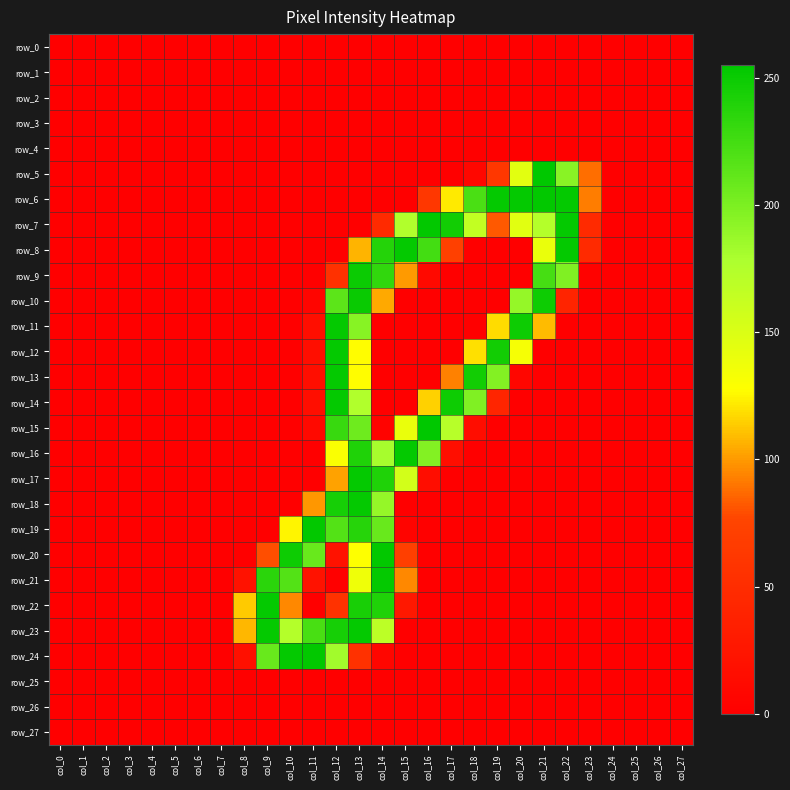

Reading left to right, transcribe all the data shown in this chart.

row_0: 0	0	0	0	0	0	0	0	0	0	0	0	0	0	0	0	0	0	0	0	0	0	0	0	0	0	0	0
row_1: 0	0	0	0	0	0	0	0	0	0	0	0	0	0	0	0	0	0	0	0	0	0	0	0	0	0	0	0
row_2: 0	0	0	0	0	0	0	0	0	0	0	0	0	0	0	0	0	0	0	0	0	0	0	0	0	0	0	0
row_3: 0	0	0	0	0	0	0	0	0	0	0	0	0	0	0	0	0	0	0	0	0	0	0	0	0	0	0	0
row_4: 0	0	0	0	0	0	0	0	0	0	0	0	0	0	0	0	0	0	0	0	0	0	0	0	0	0	0	0
row_5: 0	0	0	0	0	0	0	0	0	0	0	0	0	0	0	0	0	0	8	61	145	255	194	88	0	0	0	0
row_6: 0	0	0	0	0	0	0	0	0	0	0	0	0	0	0	0	62	122	222	253	253	254	253	92	0	0	0	0
row_7: 0	0	0	0	0	0	0	0	0	0	0	0	0	0	47	176	254	247	165	82	146	174	253	47	0	0	0	0
row_8: 0	0	0	0	0	0	0	0	0	0	0	0	0	107	239	253	225	72	0	0	0	140	253	47	0	0	0	0
row_9: 0	0	0	0	0	0	0	0	0	0	0	0	55	250	233	100	10	0	0	0	0	224	198	3	0	0	0	0
row_10: 0	0	0	0	0	0	0	0	0	0	0	6	214	251	104	0	0	0	0	0	189	249	40	0	0	0	0	0
row_11: 0	0	0	0	0	0	0	0	0	0	0	16	253	195	0	0	0	0	0	118	249	109	0	0	0	0	0	0
row_12: 0	0	0	0	0	0	0	0	0	0	0	16	253	127	0	0	0	0	119	247	133	0	0	0	0	0	0	0
row_13: 0	0	0	0	0	0	0	0	0	0	0	16	253	127	0	0	0	93	247	197	7	0	0	0	0	0	0	0
row_14: 0	0	0	0	0	0	0	0	0	0	0	16	253	176	0	0	115	249	198	42	0	0	0	0	0	0	0	0
row_15: 0	0	0	0	0	0	0	0	0	0	0	10	230	206	4	140	255	172	15	0	0	0	0	0	0	0	0	0
row_16: 0	0	0	0	0	0	0	0	0	0	0	0	130	241	181	253	197	16	0	0	0	0	0	0	0	0	0	0
row_17: 0	0	0	0	0	0	0	0	0	0	0	0	102	253	241	155	15	0	0	0	0	0	0	0	0	0	0	0
row_18: 0	0	0	0	0	0	0	0	0	0	0	99	245	253	189	0	0	0	0	0	0	0	0	0	0	0	0	0
row_19: 0	0	0	0	0	0	0	0	0	0	125	254	218	238	209	5	0	0	0	0	0	0	0	0	0	0	0	0
row_20: 0	0	0	0	0	0	0	0	0	79	249	209	20	128	254	70	0	0	0	0	0	0	0	0	0	0	0	0
row_21: 0	0	0	0	0	0	0	0	21	236	218	20	0	137	253	95	0	0	0	0	0	0	0	0	0	0	0	0
row_22: 0	0	0	0	0	0	0	0	113	253	95	0	56	244	241	27	0	0	0	0	0	0	0	0	0	0	0	0
row_23: 0	0	0	0	0	0	0	0	108	253	174	223	245	253	169	0	0	0	0	0	0	0	0	0	0	0	0	0
row_24: 0	0	0	0	0	0	0	0	18	209	253	254	183	55	7	0	0	0	0	0	0	0	0	0	0	0	0	0
row_25: 0	0	0	0	0	0	0	0	0	0	0	0	0	0	0	0	0	0	0	0	0	0	0	0	0	0	0	0
row_26: 0	0	0	0	0	0	0	0	0	0	0	0	0	0	0	0	0	0	0	0	0	0	0	0	0	0	0	0
row_27: 0	0	0	0	0	0	0	0	0	0	0	0	0	0	0	0	0	0	0	0	0	0	0	0	0	0	0	0